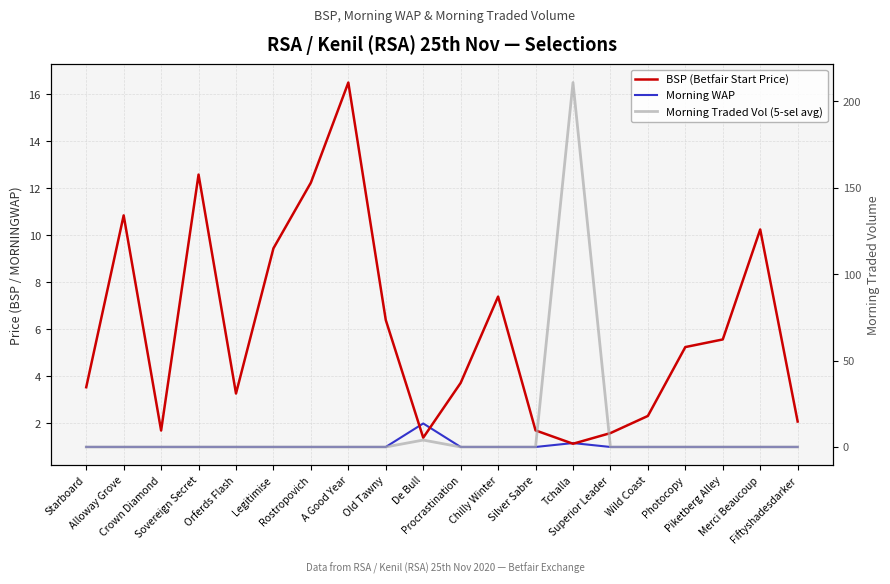

Between Legitimise and Rostropovich, which is larger?

Rostropovich